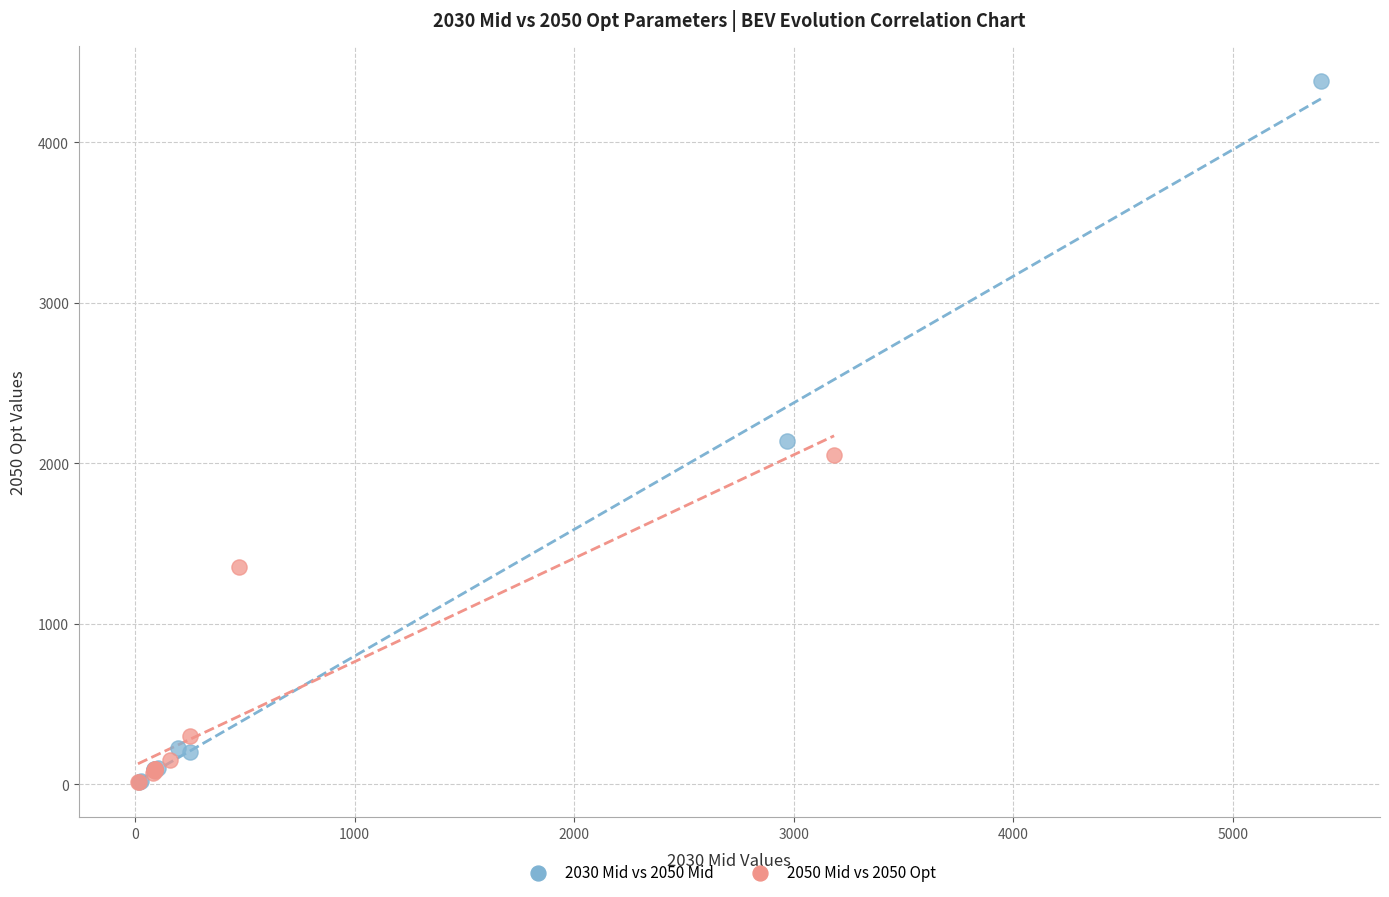

Which series has the largest Y range (max minus min)?

2030 Mid vs 2050 Mid